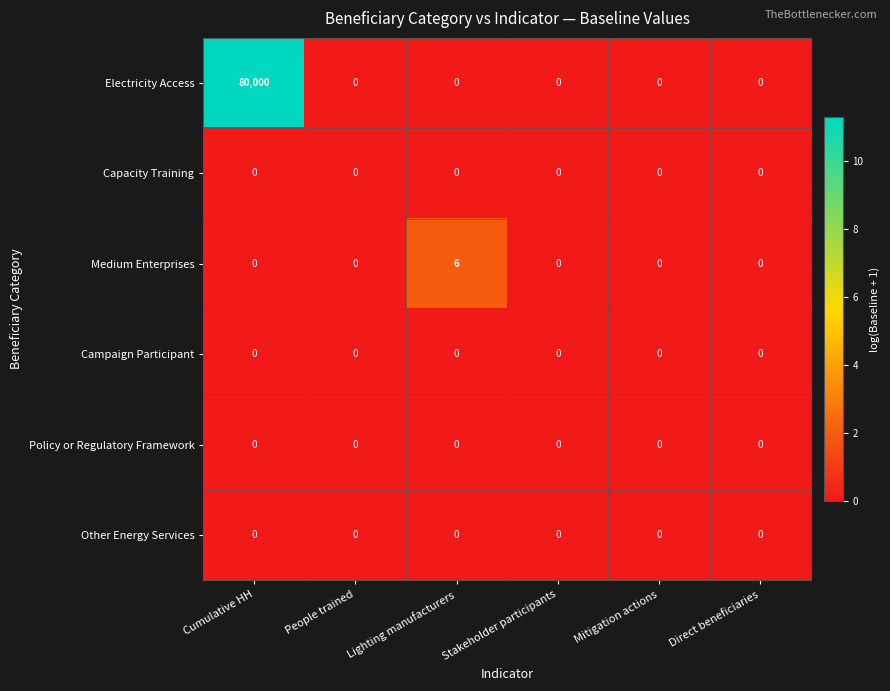

Between Lighting manufacturers and Mitigation actions, which series saw the biggest shift?

Medium Enterprises